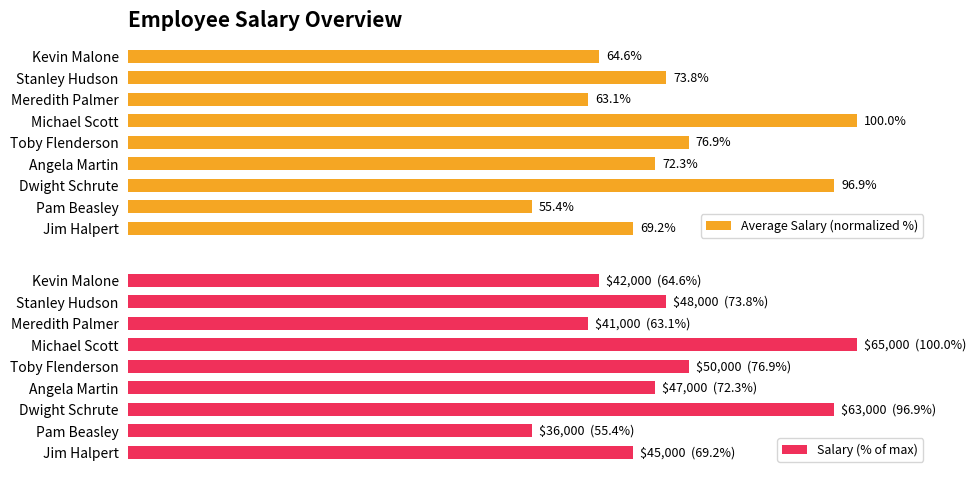

What is the average value of the Average Salary (normalized %) series?

74.7